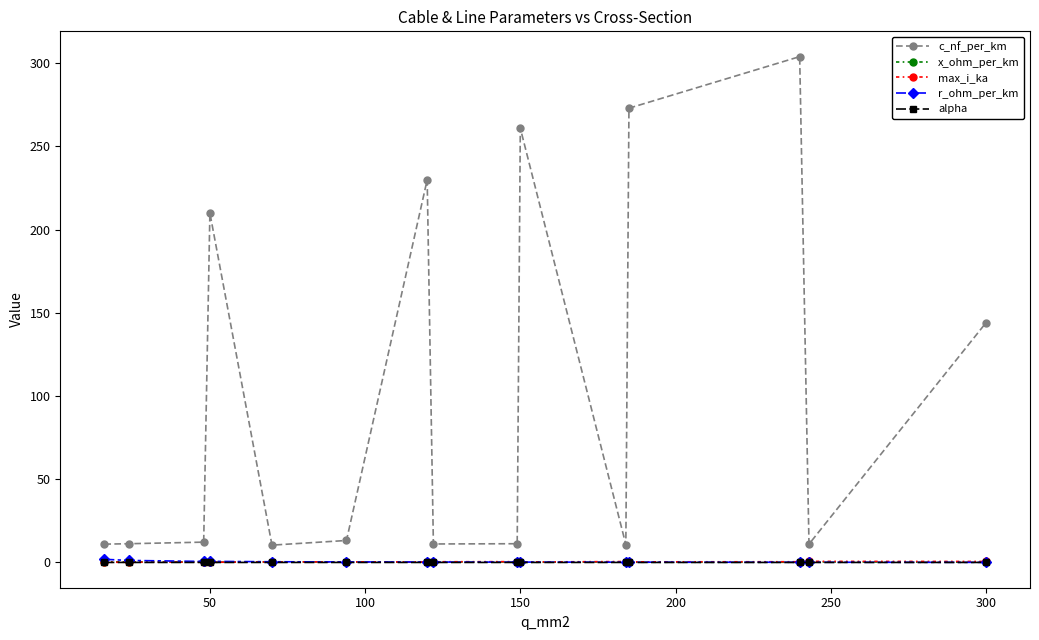

What is the lowest value of the c_nf_per_km series?

10.4